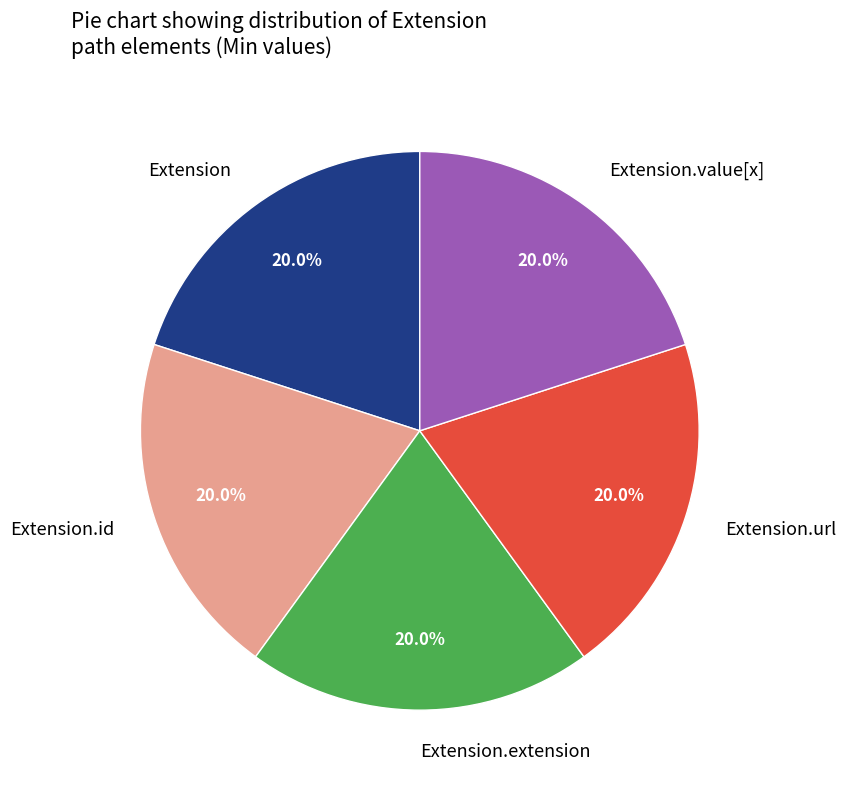

What percentage is NOT represented by Extension?

80.0%